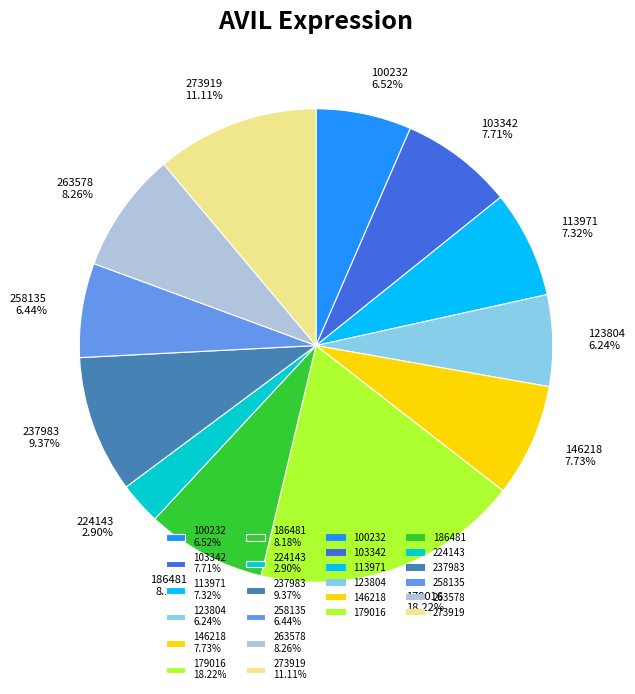

The 146218 slice represents 8% of the pie. True or false?

True